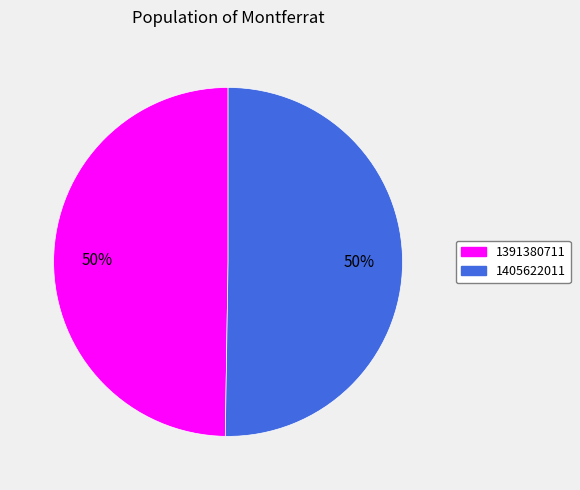

Do 1405622011 and 1391380711 together represent more than half of the pie?

Yes